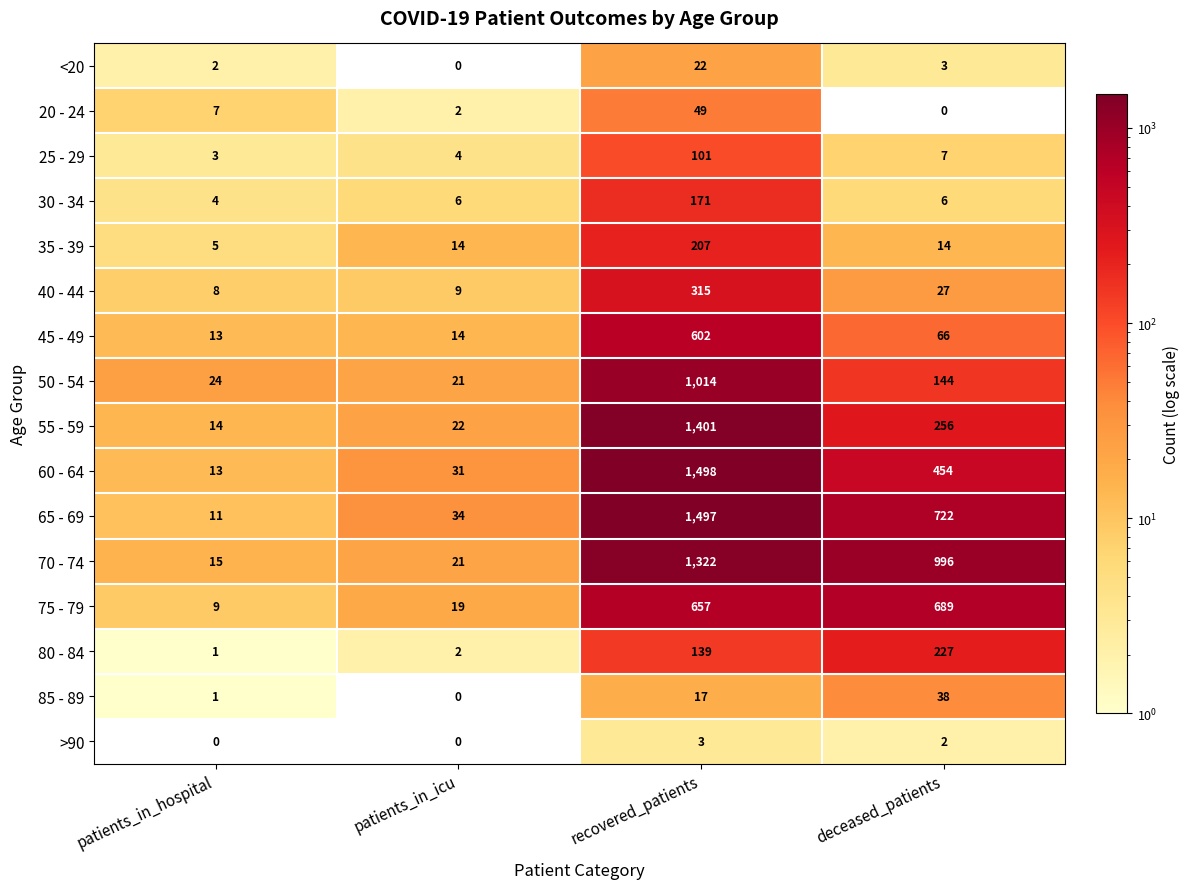

What is the sum of all 35 - 39 values?

240